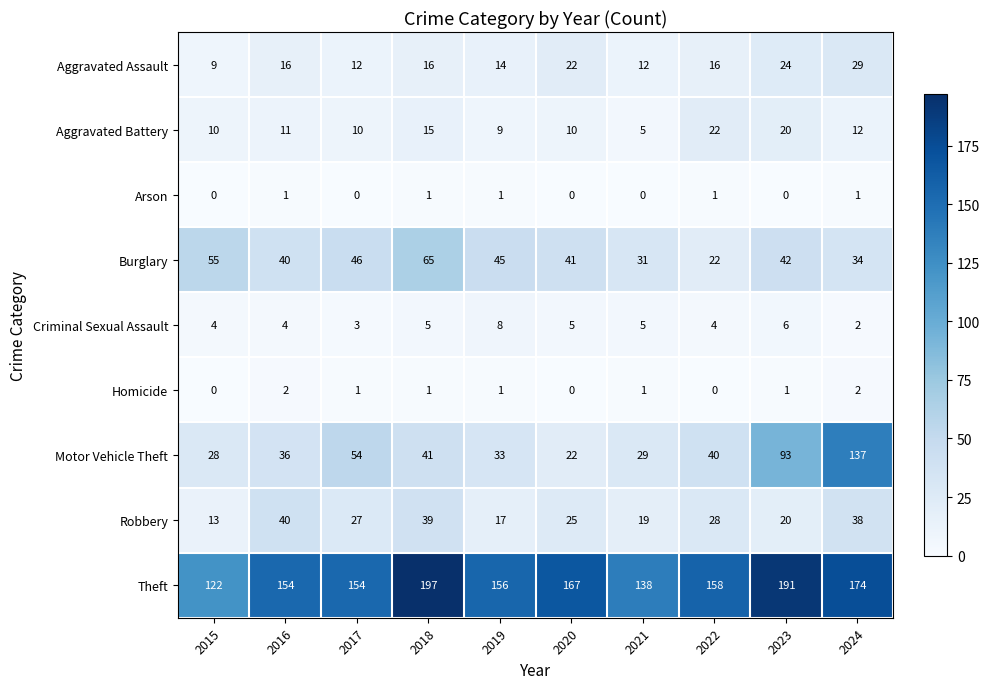

Is it true that Theft equals 263 at 2024?

False